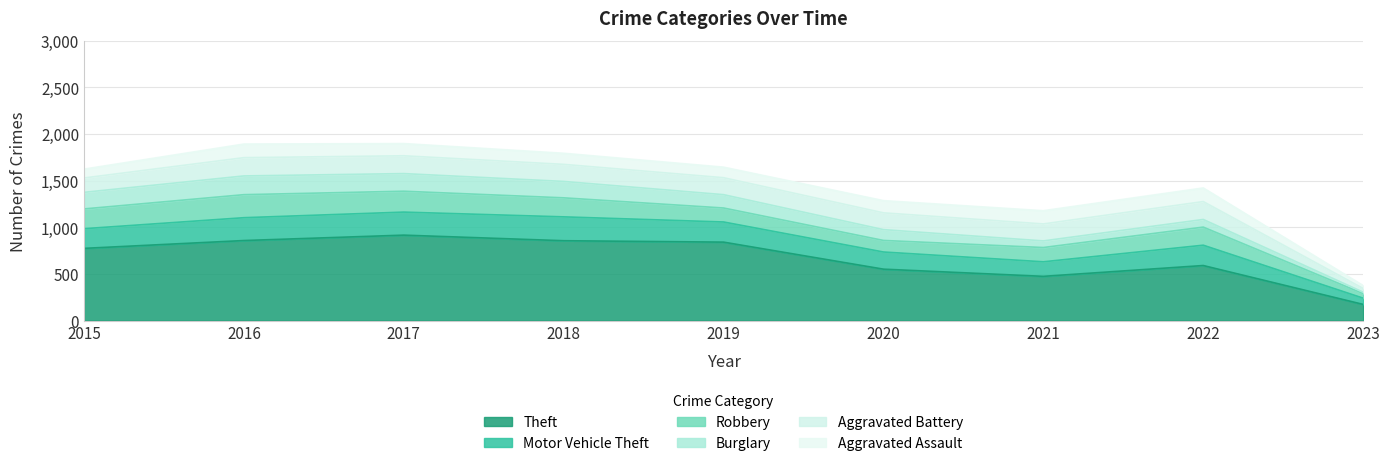

What is the difference between the highest and lowest values at 2022?

508